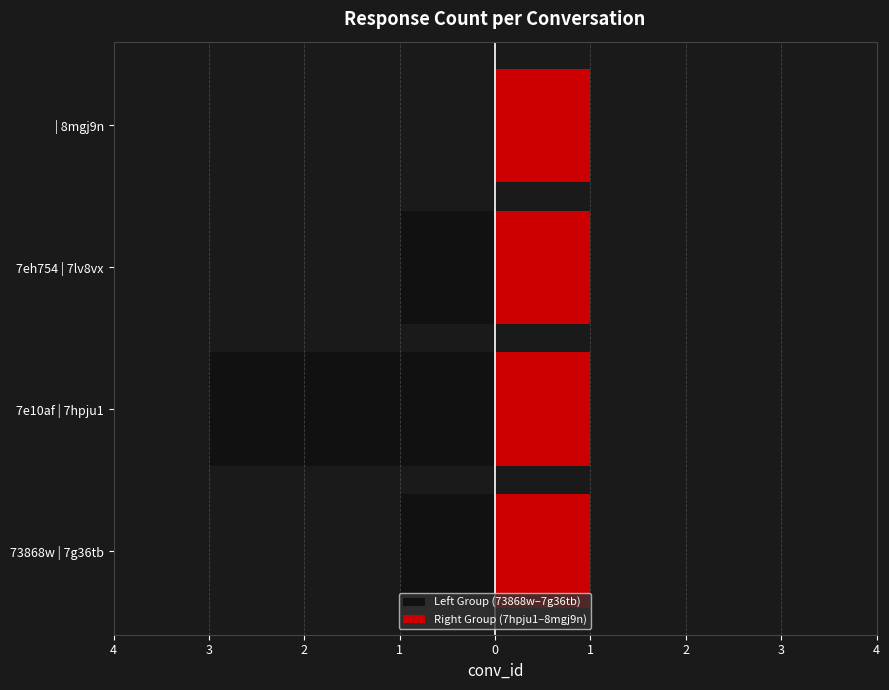

The value of Left Group (73868w–7g36tb) at 7e10af | 7hpju1 is -3.0. True or false?

True